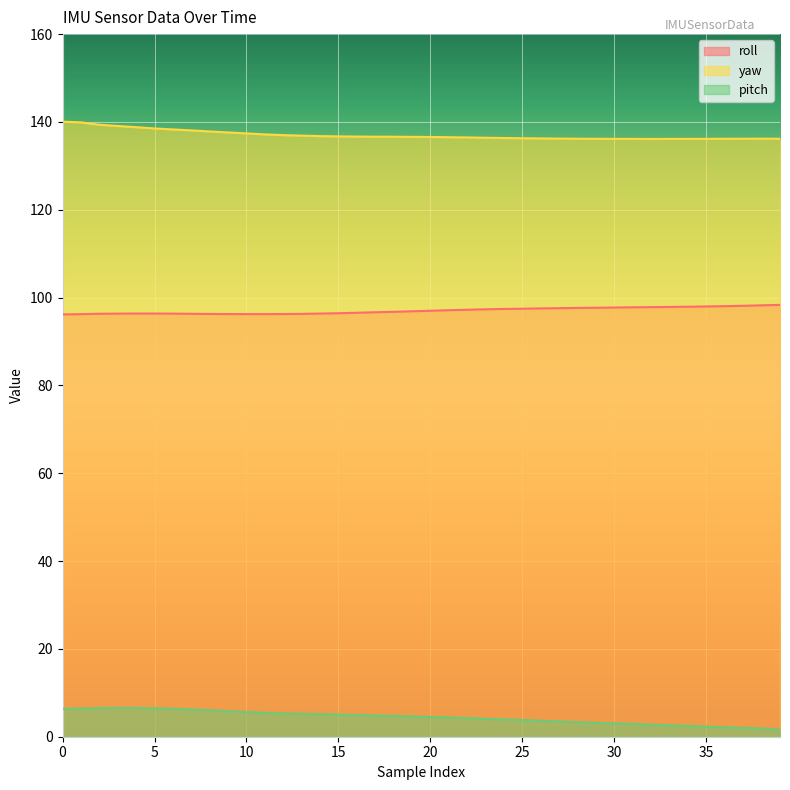

True or false: pitch has a value of 5.0 at 15.

True